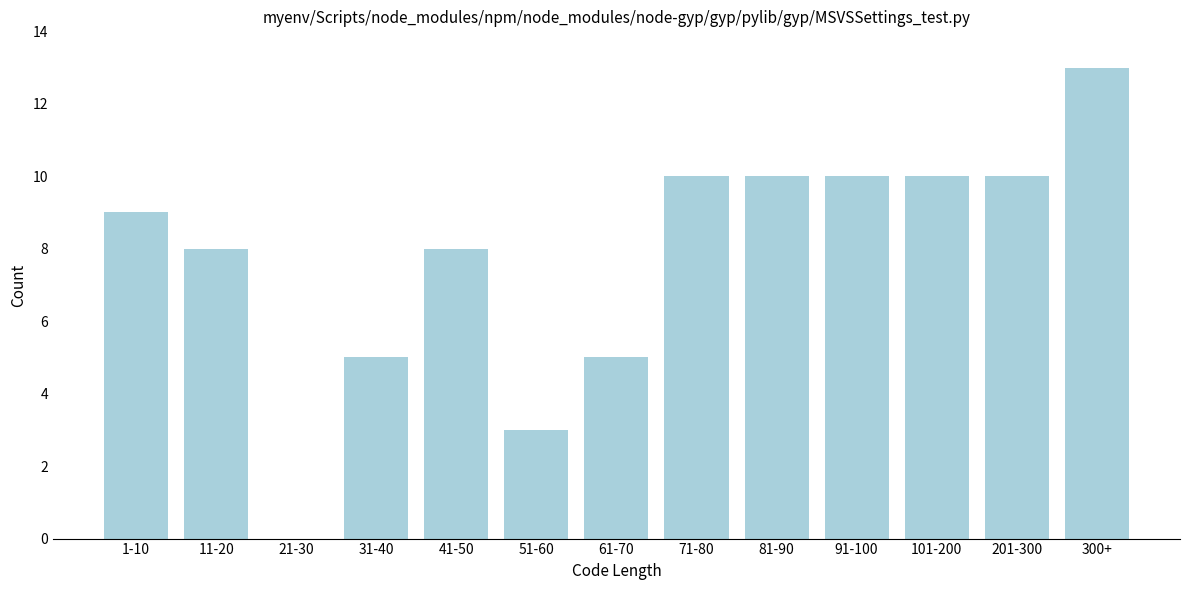

Reading left to right, what are all the values shown in this chart?

1-10=9	11-20=8	21-30=0	31-40=5	41-50=8	51-60=3	61-70=5	71-80=10	81-90=10	91-100=10	101-200=10	201-300=10	300+=13